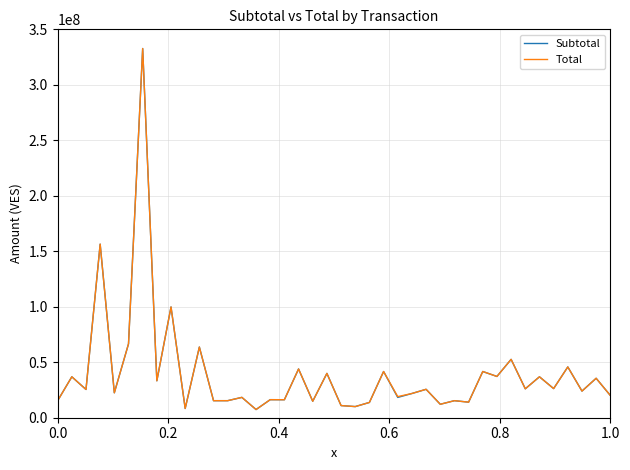

What is the maximum value shown in the chart?

332705367.0